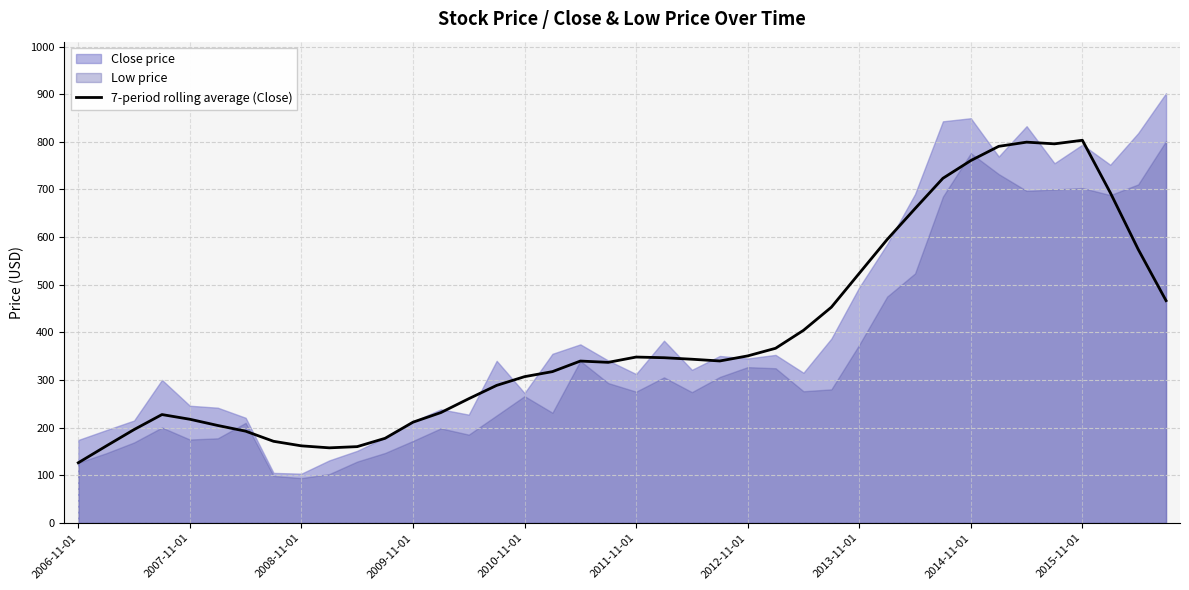

What is the sum of all values?

15585.5